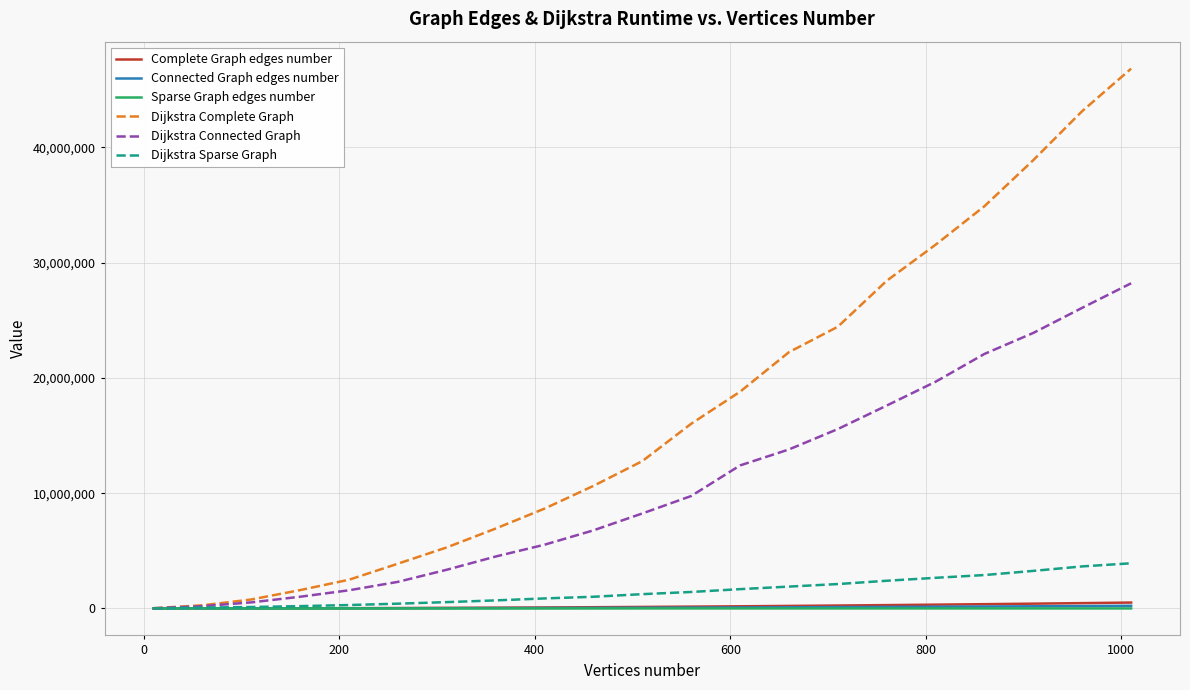

What is the greatest value displayed?

46838323